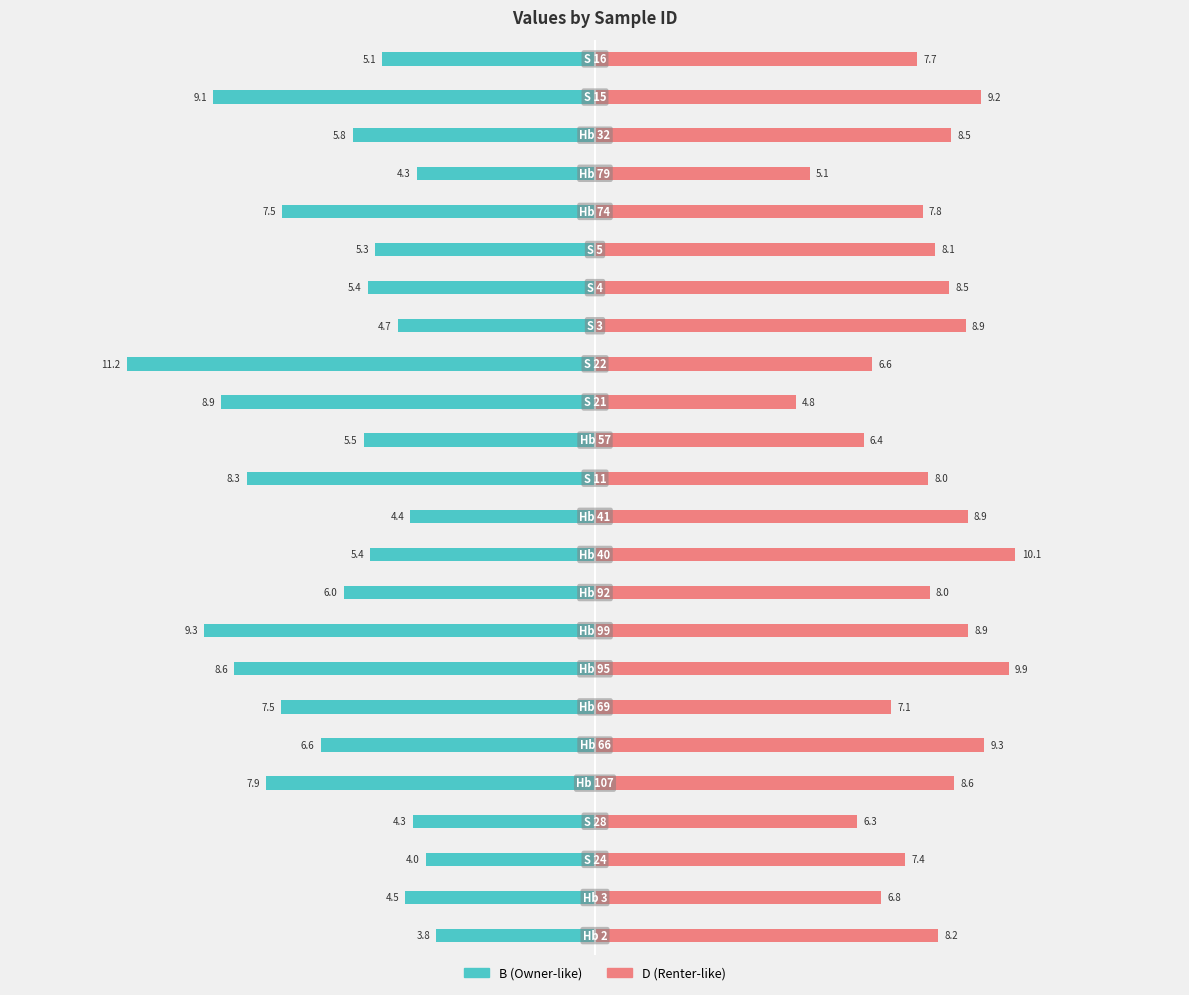

Rank the series at 20 from highest to lowest value.

D, B